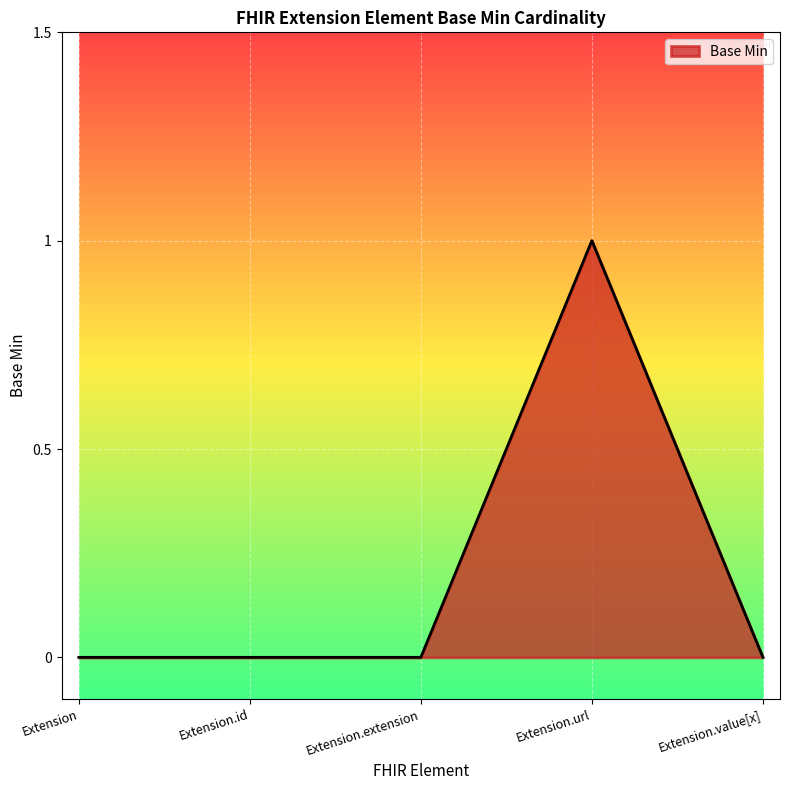

What value does the data have at Extension.url?

1